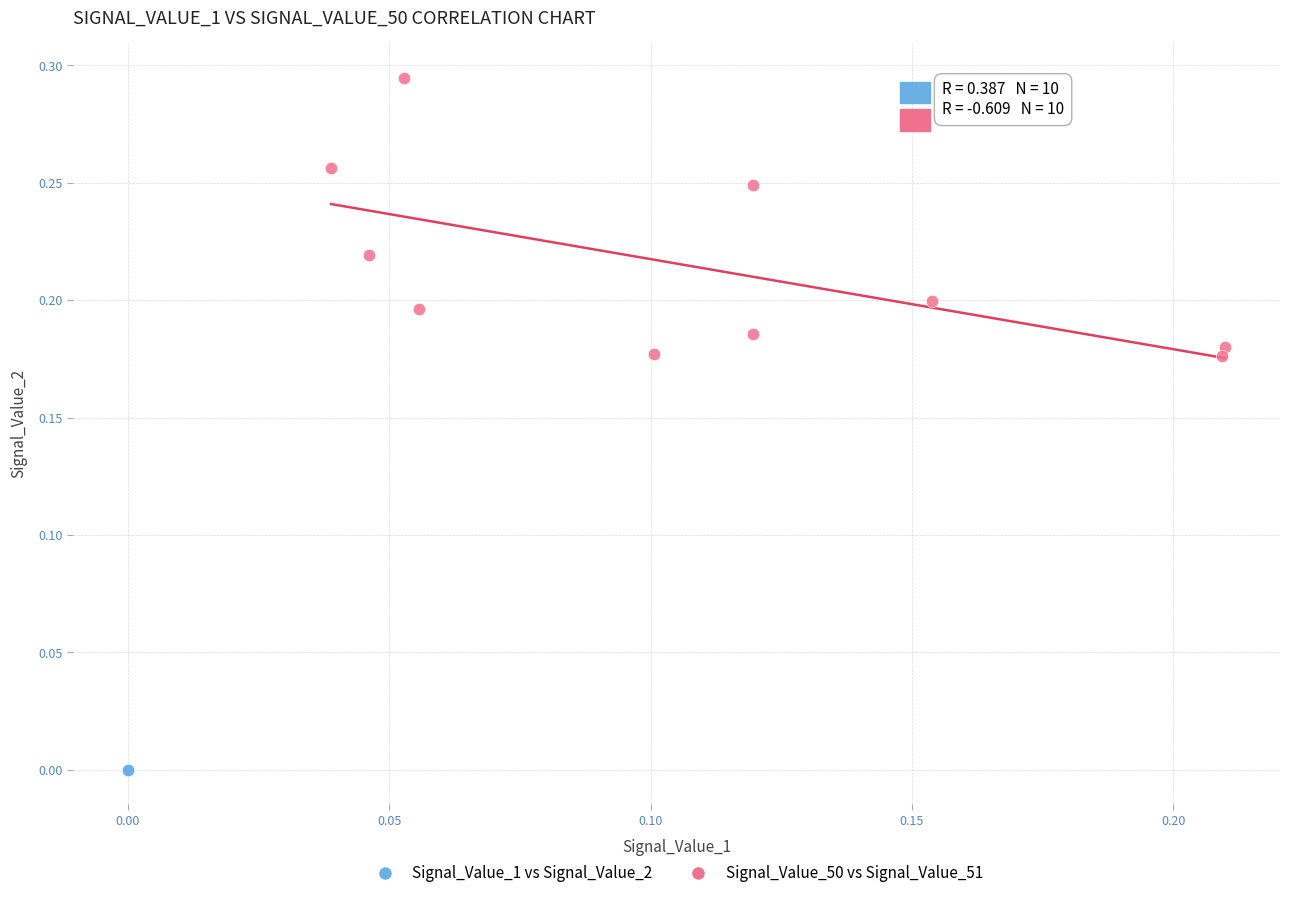

What are all the series names shown in the legend?

Signal_Value_1 vs Signal_Value_2, Signal_Value_50 vs Signal_Value_51